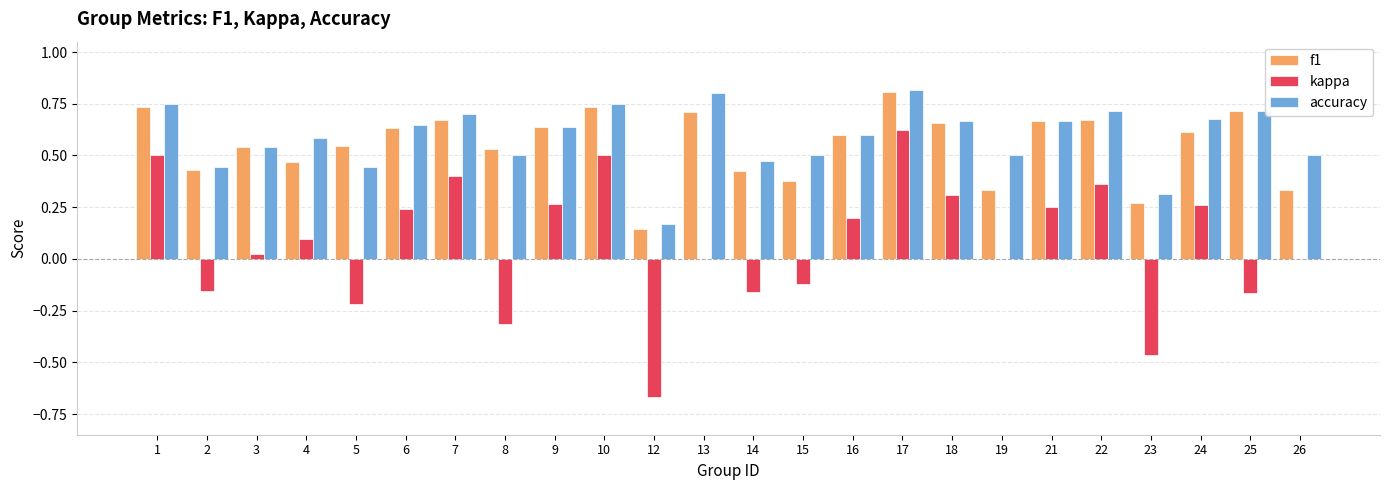

At which label is accuracy closest to 0?

12